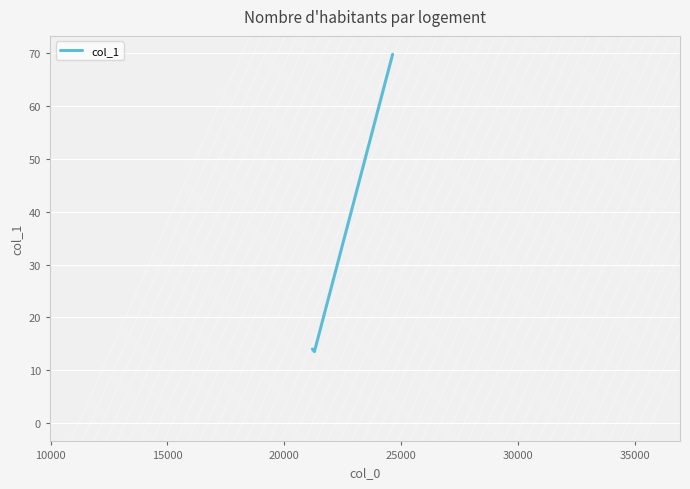

Reading right to left, transcribe all the data shown in this chart.

69.8	13.5	14.0